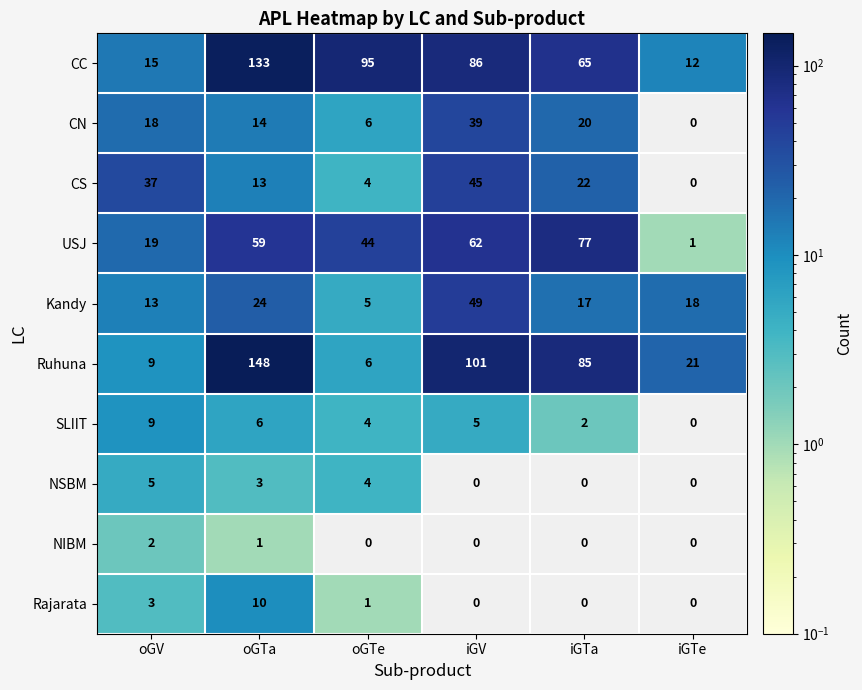

Which series changed the most between oGV and iGTa?

Ruhuna